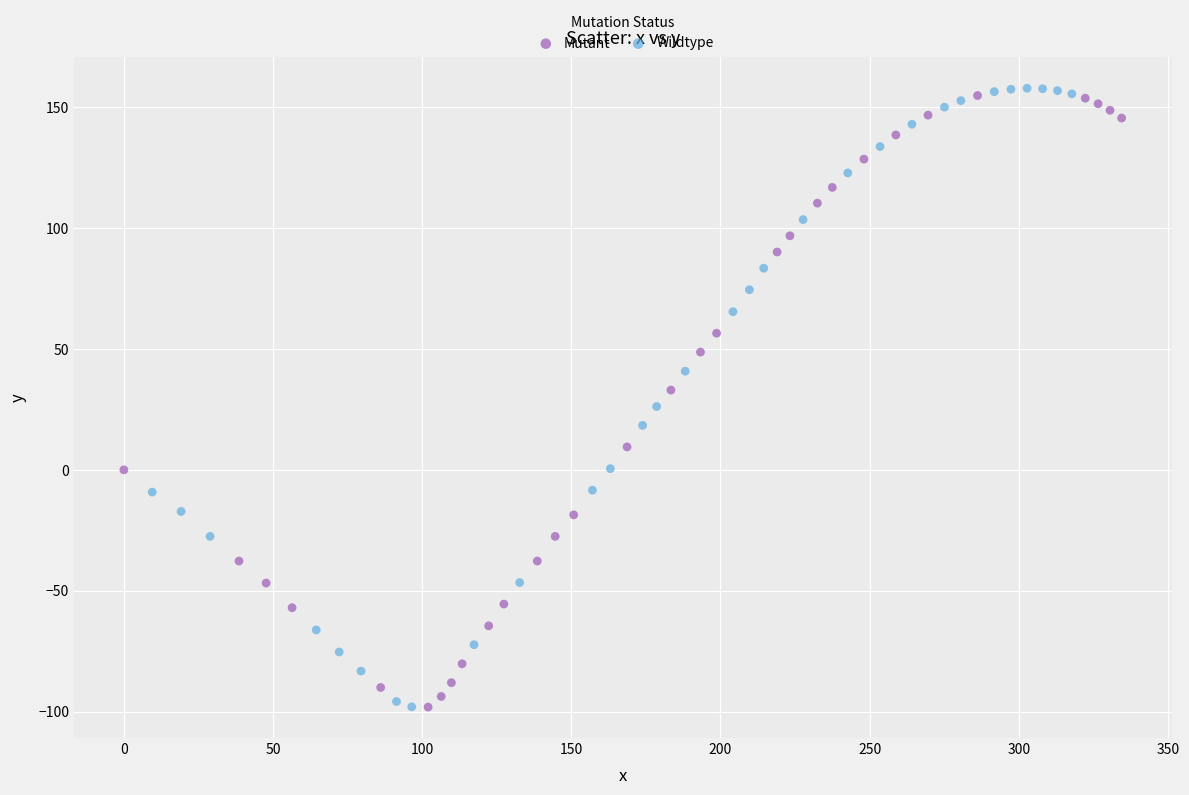

What are all the series names shown in the legend?

Mutant, Wildtype